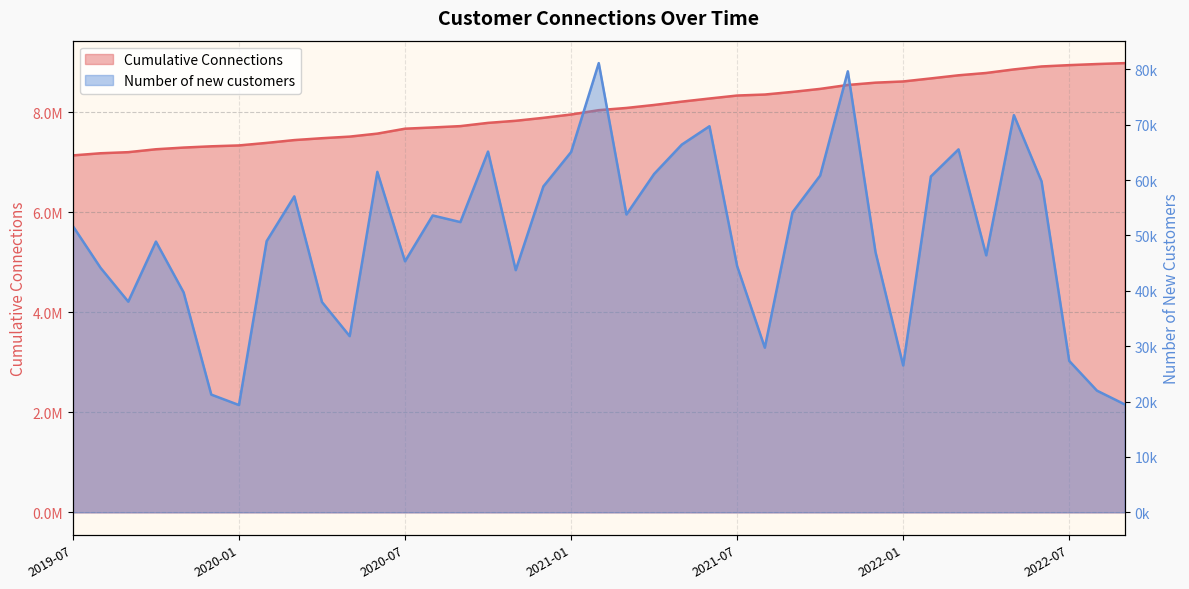

At which category does Number of new customers reach its first local valley?

2019-09